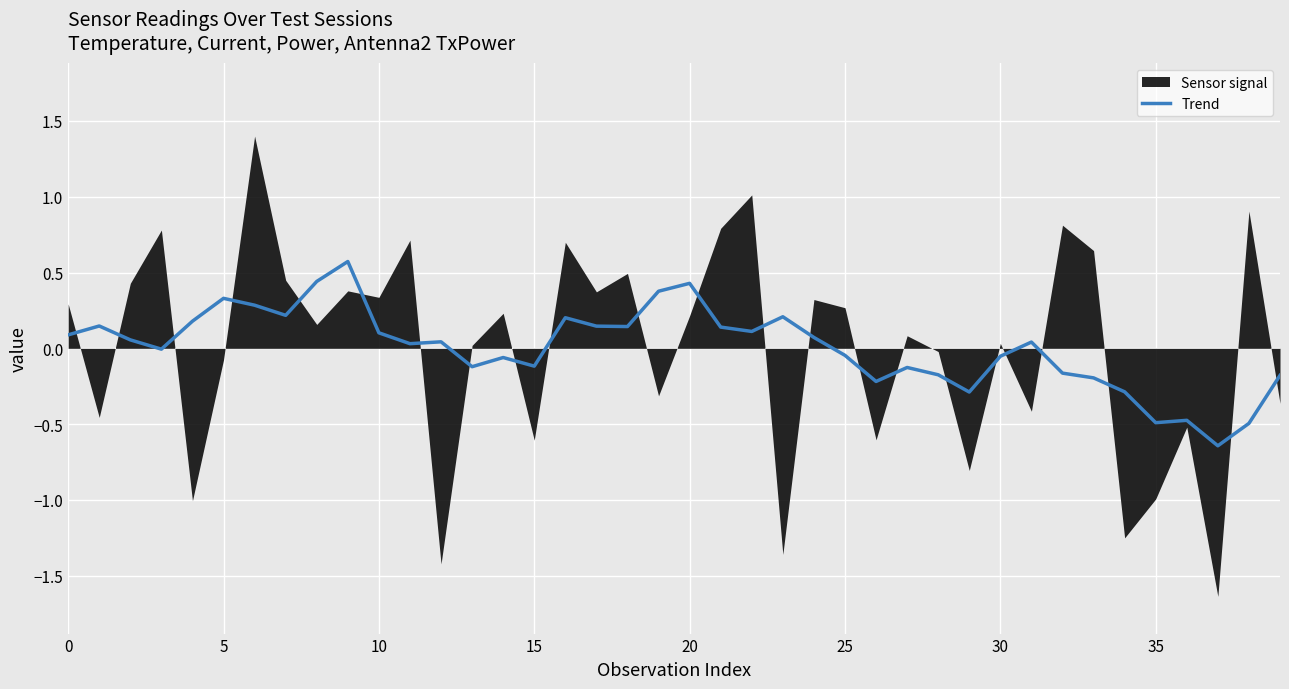

True or false: there are more than 2 points higher than both neighbors.

True